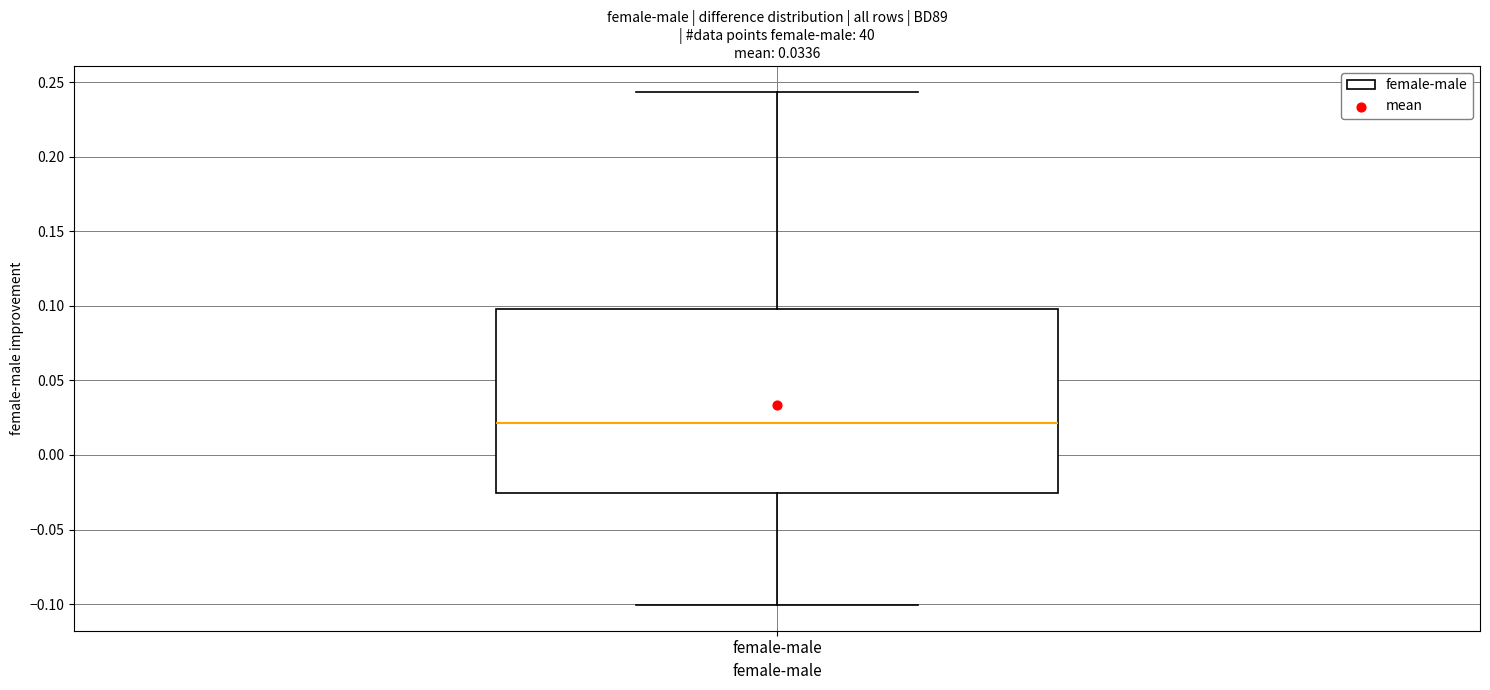

Transcribe this box plot: give where the median line is, the range the box spans, and where the two whiskers end, as read against the y-axis. The values are not printed on the chart, so give them approximately, as read against the axis.

median 0.020, box -0.025 to 0.100, whiskers -0.100 to 0.245